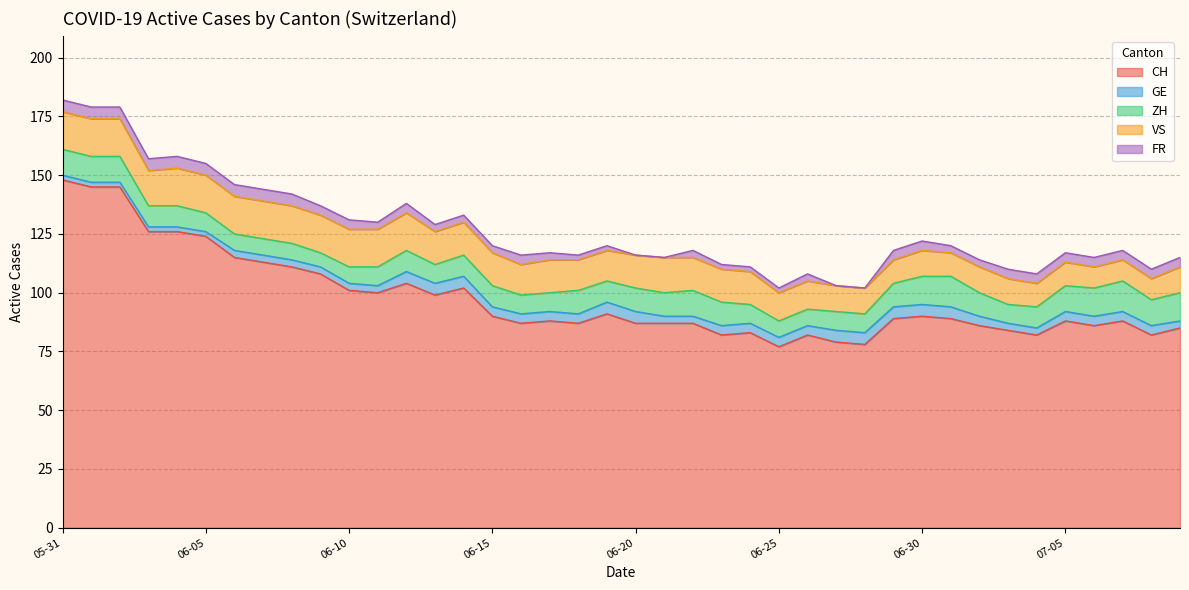

Which series has the widest spread of values?

CH